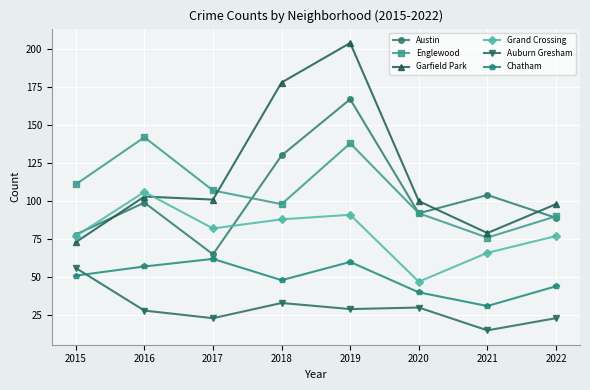

What is the difference between the second highest and minimum values in the Garfield Park series?

105